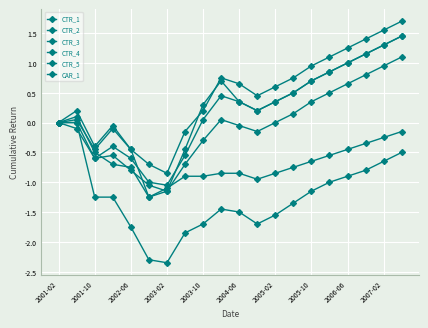

What is the value of the CTR_3 point at the 8th from the left?

-0.7